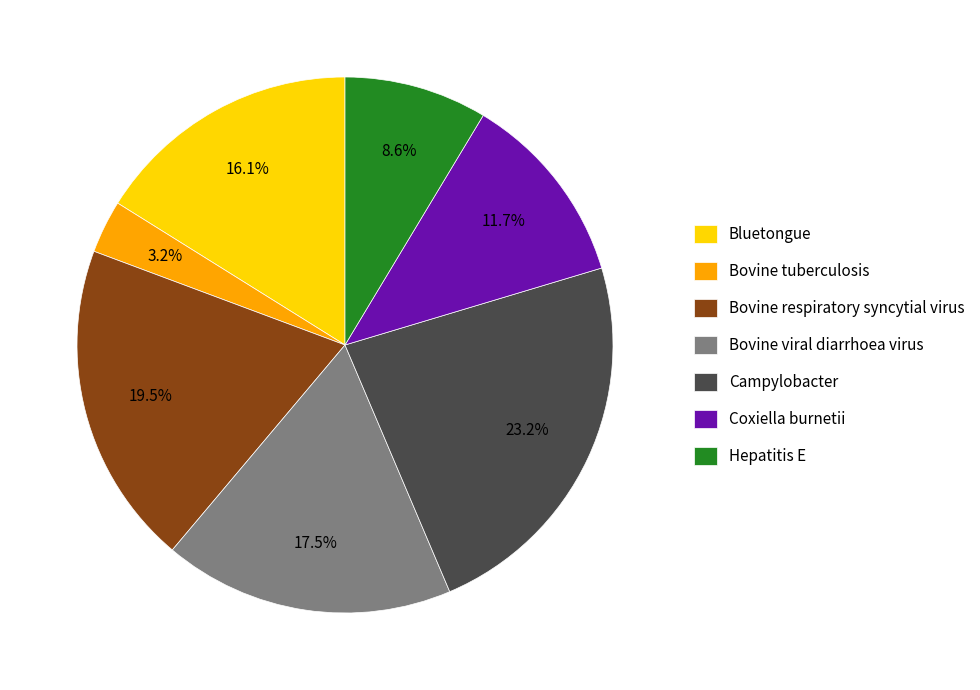

Is it true that Campylobacter is 23% of the pie?

True